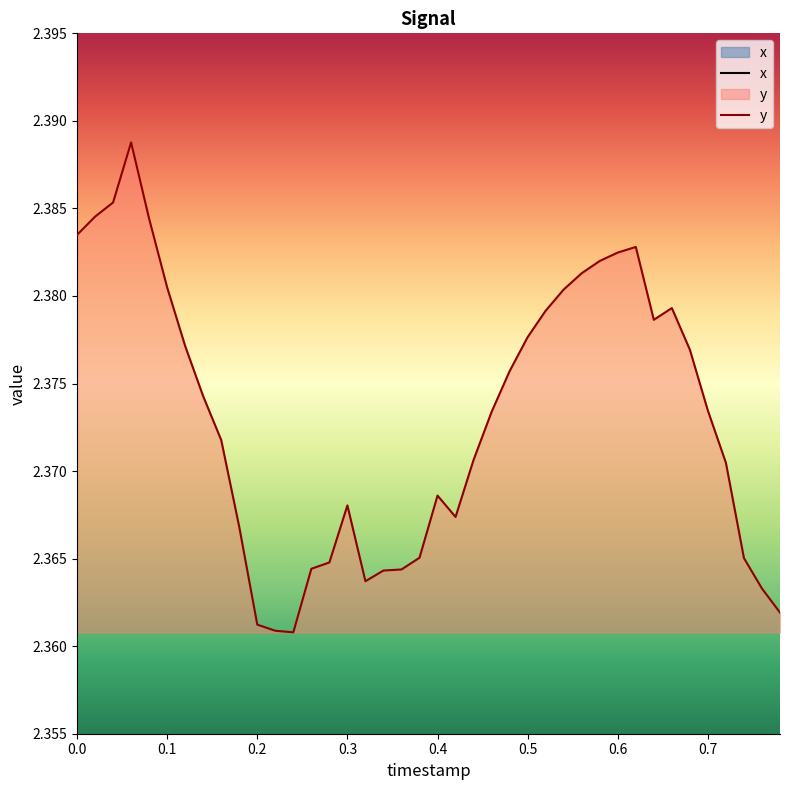

How many interior local valleys does the x series have?

8